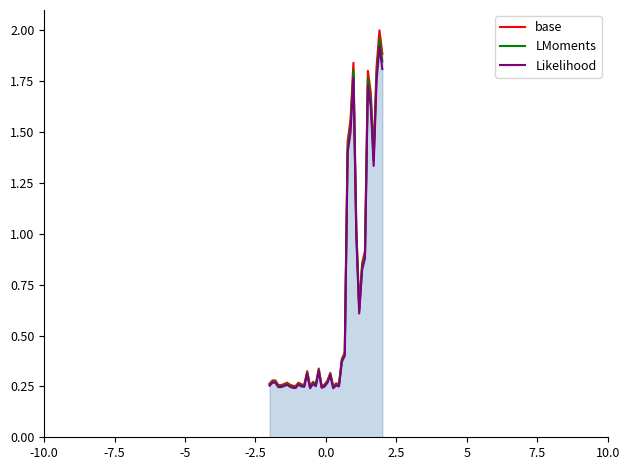

How many lines are shown in the chart?

3